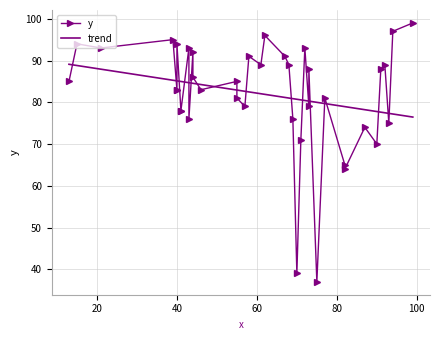

Which label corresponds to the largest value in the chart?

99